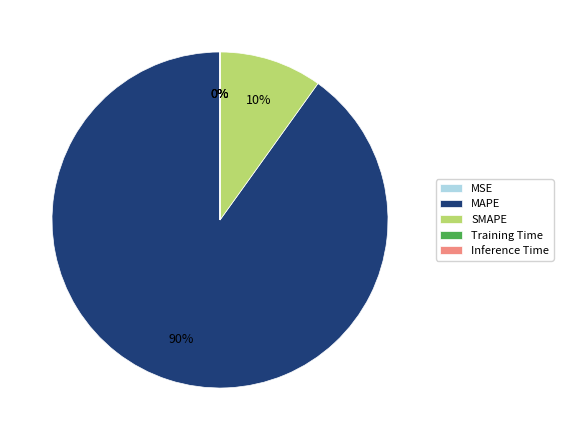

Which category has the biggest portion of the pie?

MAPE